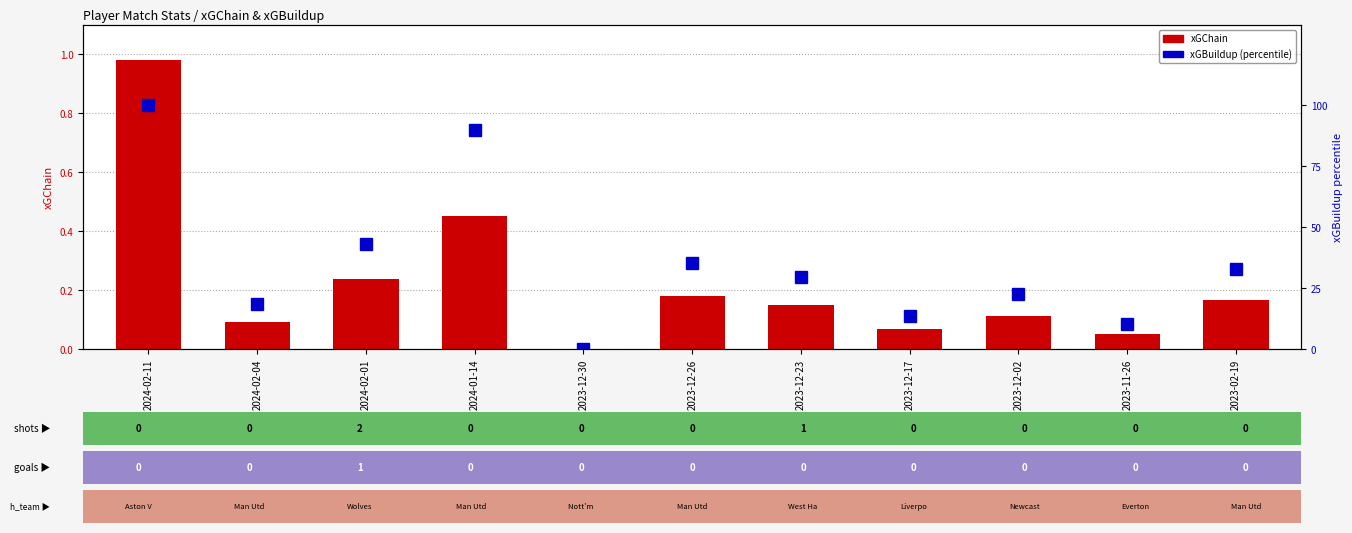

Reading left to right, what are all the values shown in this chart?

xGChain: 2024-02-11=1.0	2024-02-04=0.1	2024-02-01=0.2	2024-01-14=0.5	2023-12-30=0.0	2023-12-26=0.2	2023-12-23=0.1	2023-12-17=0.1	2023-12-02=0.1	2023-11-26=0.1	2023-02-19=0.2
xGBuildup (percentile): 2024-02-11=100.0	2024-02-04=18.4	2024-02-01=43.2	2024-01-14=89.7	2023-12-30=0.0	2023-12-26=35.5	2023-12-23=29.6	2023-12-17=13.7	2023-12-02=22.4	2023-11-26=10.2	2023-02-19=33.0